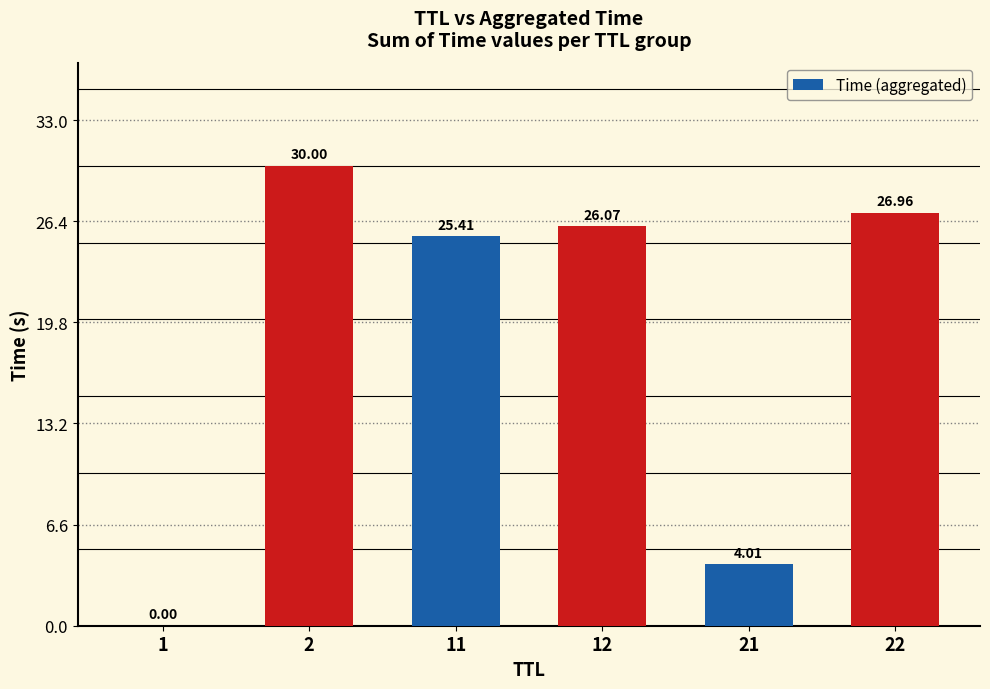

At which category does the chart reach its peak across all series?

2